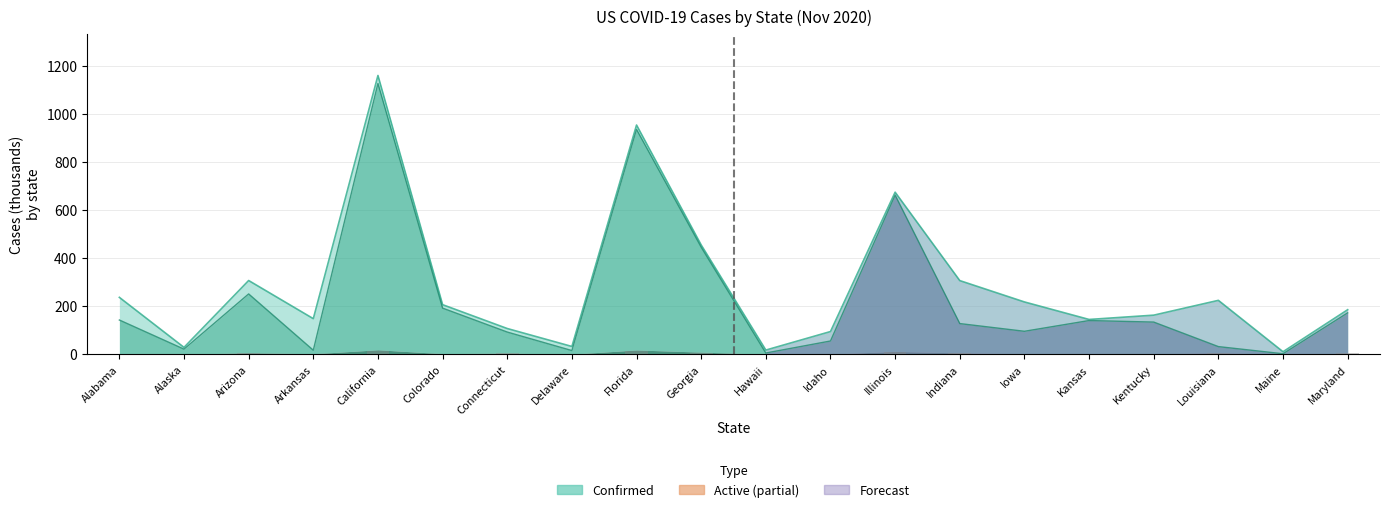

Which label corresponds to the largest value in the chart?

California